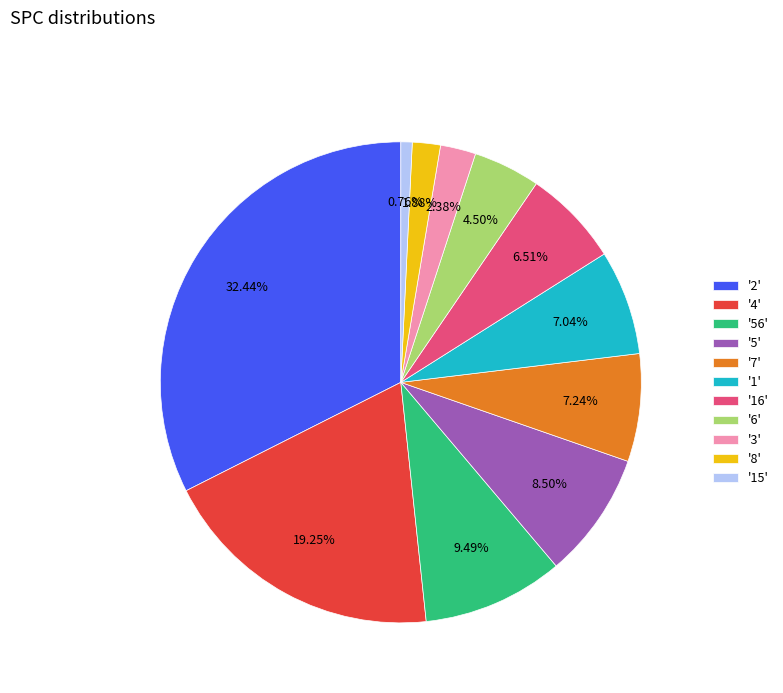

What is the smallest slice in the pie chart?

'15'